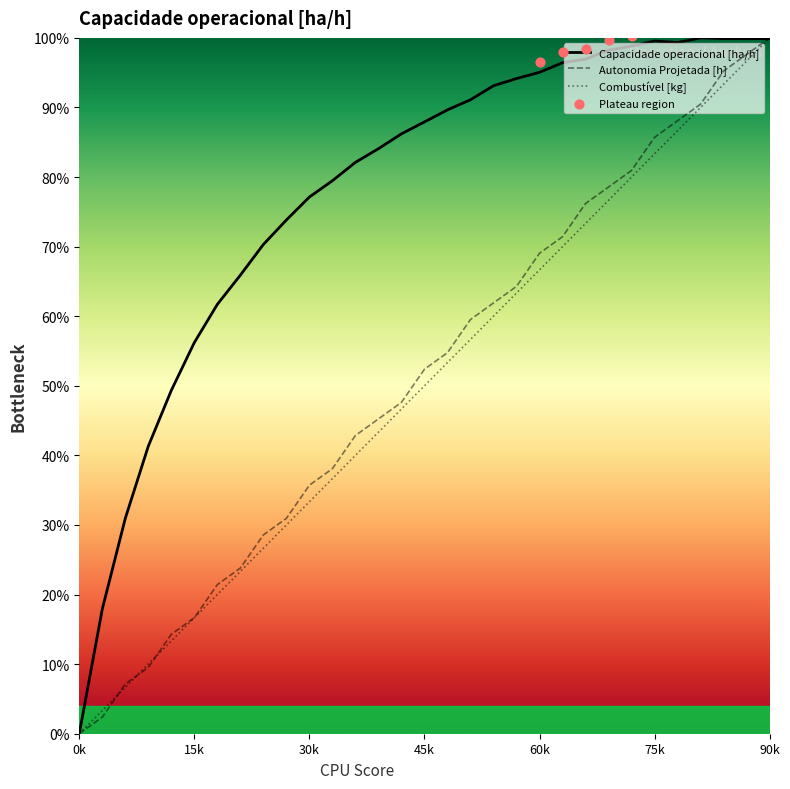

The Combustível [kg] series shows 33.3 at 30k. True or false?

True